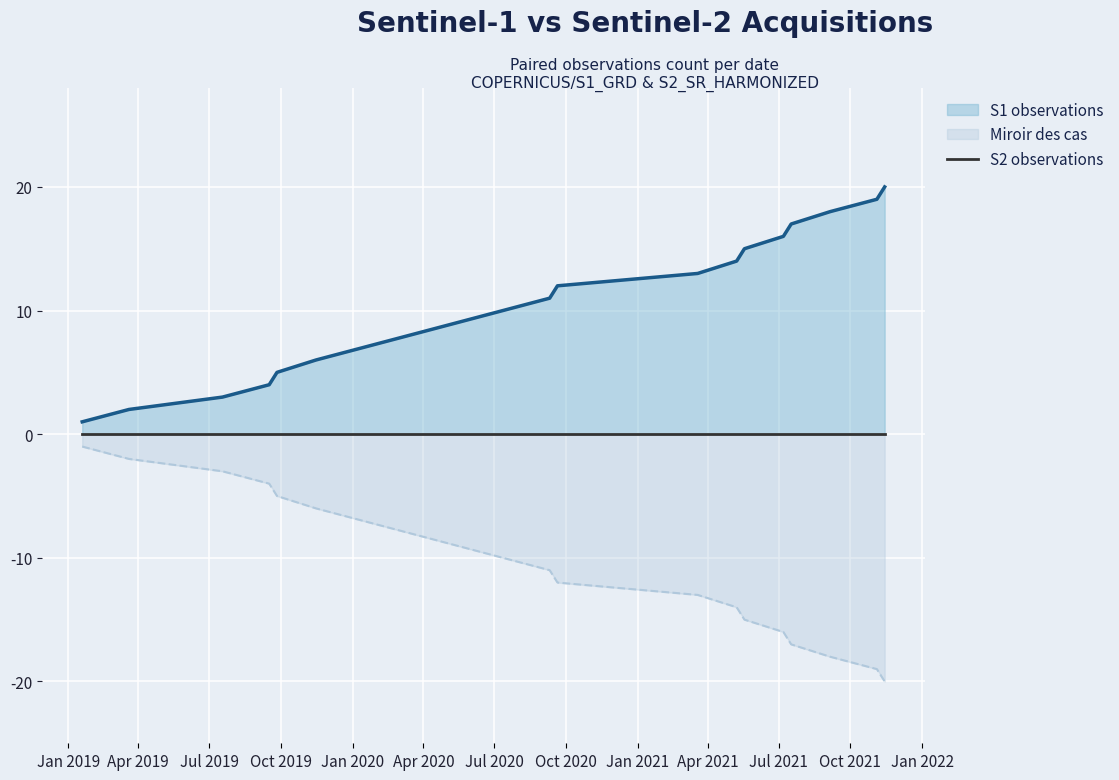

Is the value of S1 observations at Apr 2020 greater than the value of Miroir des cas at 13?

Yes